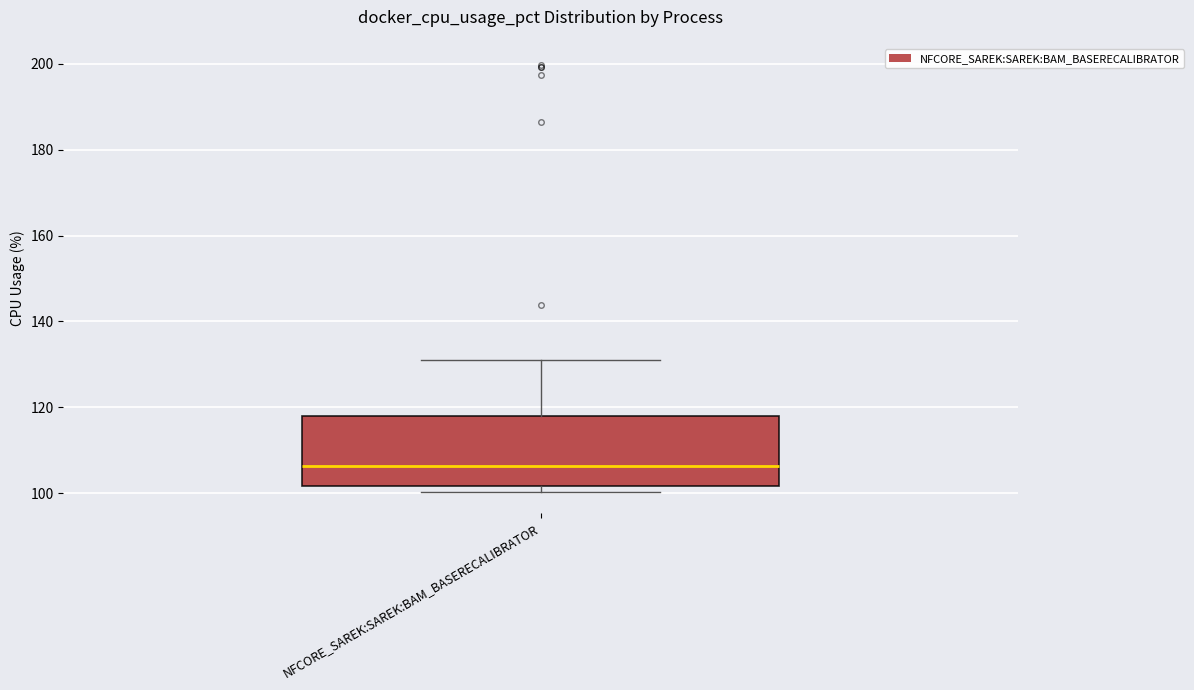

Transcribe this box plot: give where the median line is, the range the box spans, and where the two whiskers end, as read against the y-axis. The values are not printed on the chart, so give them approximately, as read against the axis.

median 106, box 102 to 118, whiskers 100 to 132